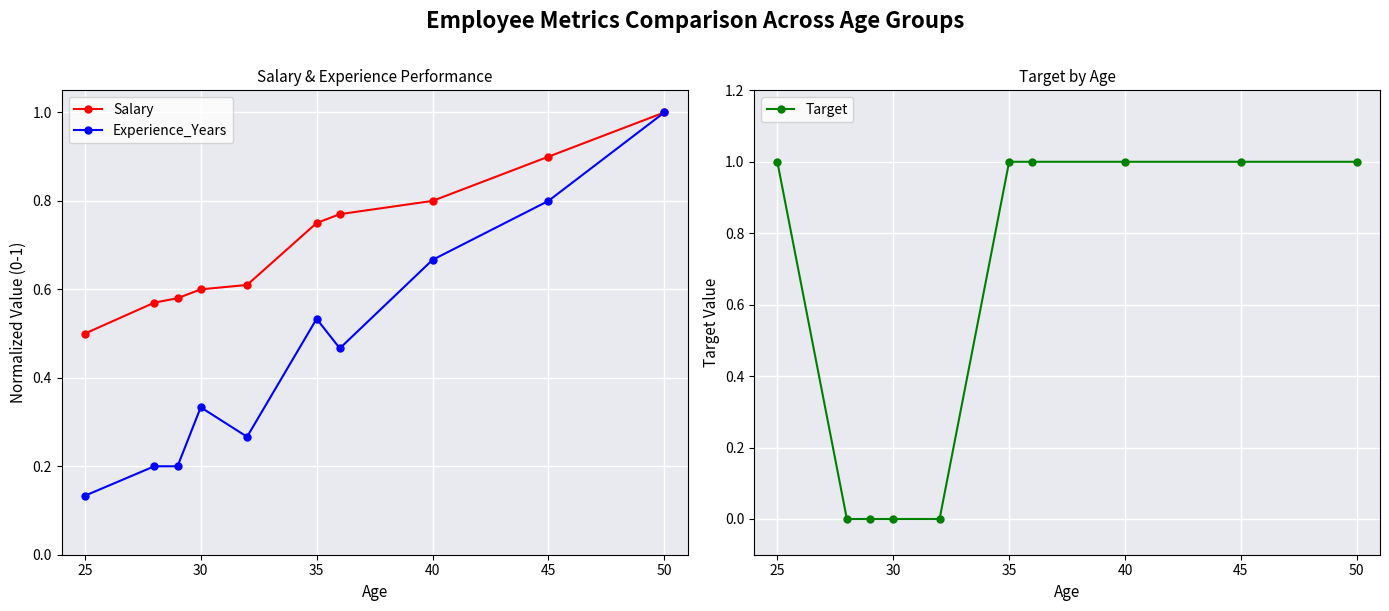

Which category has the highest value in the Experience_Years series?

50